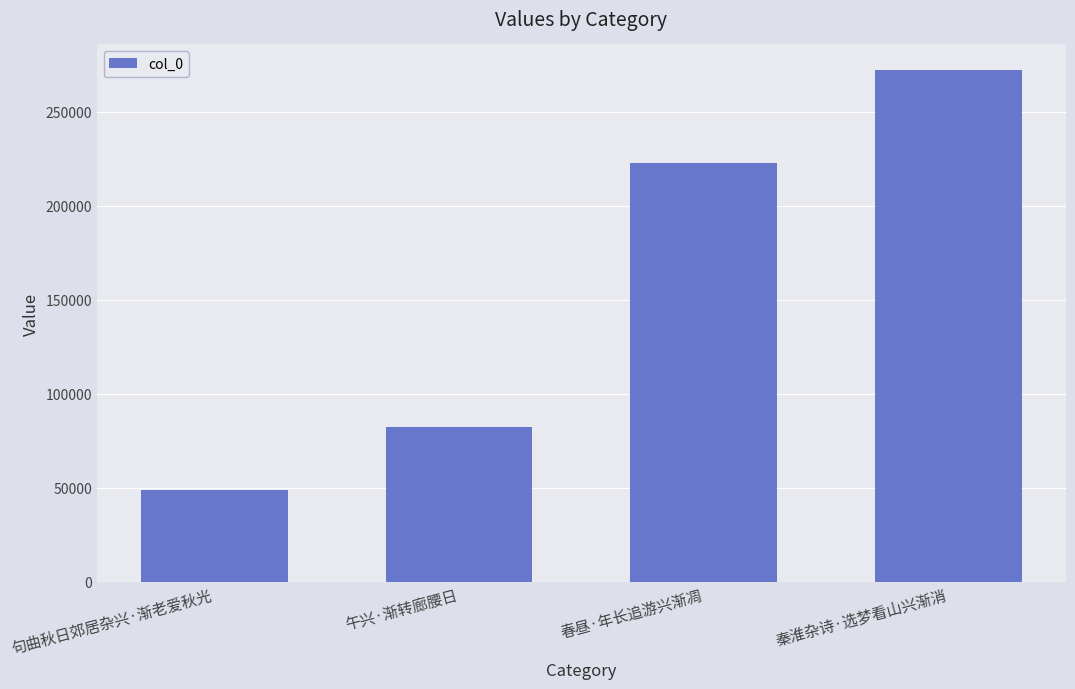

How many bars are there in total?

4